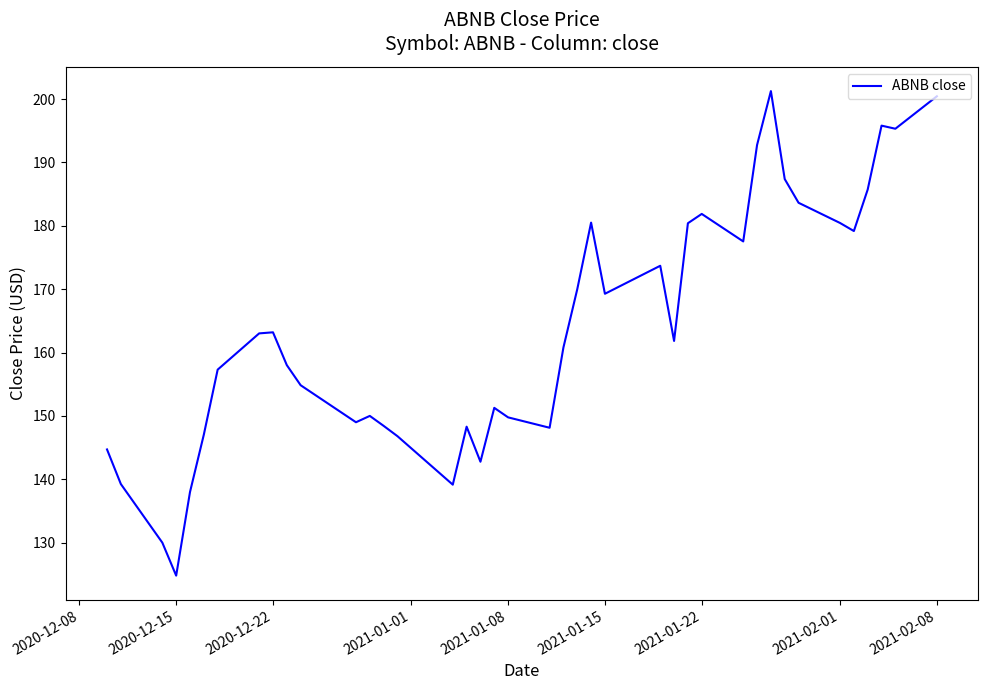

What is the smallest value displayed?

124.8